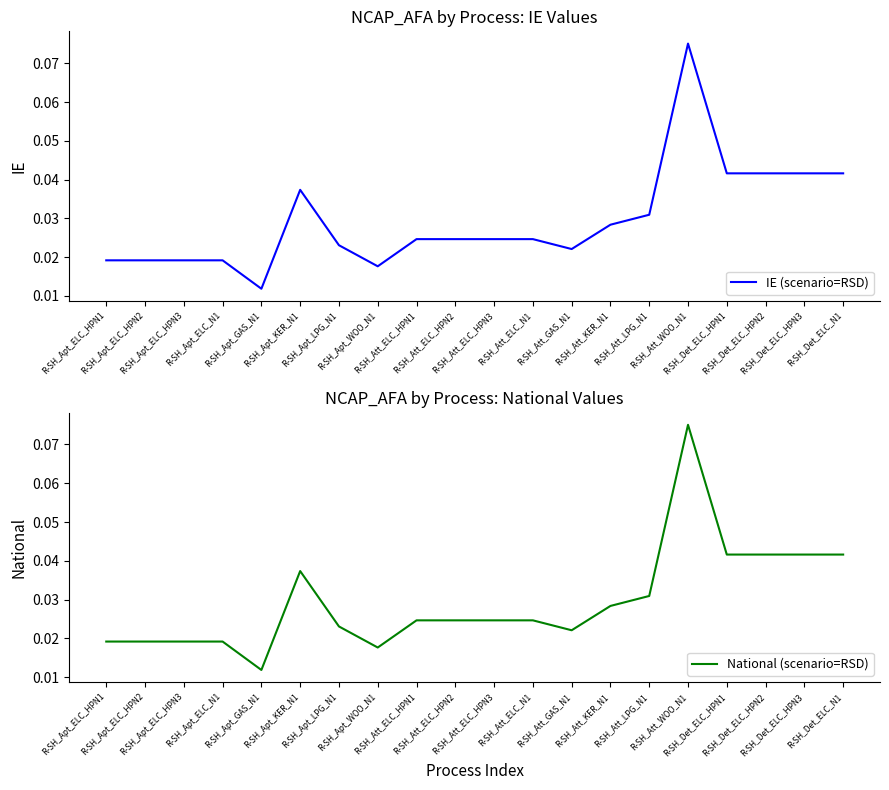

At which category does the chart reach its minimum across all series?

R-SH_Apt_GAS_N1